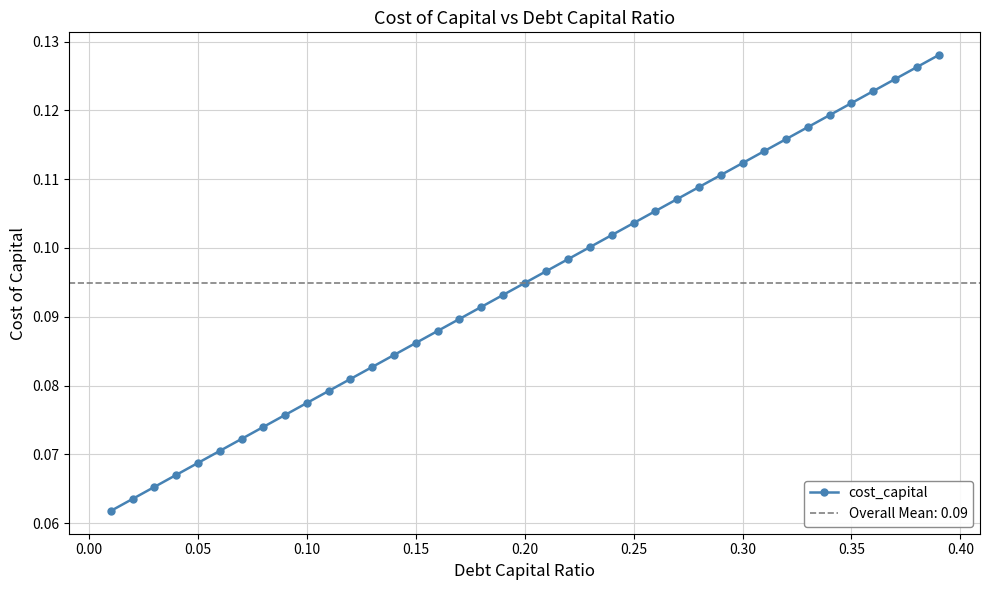

What is the maximum value shown in the chart?

0.1